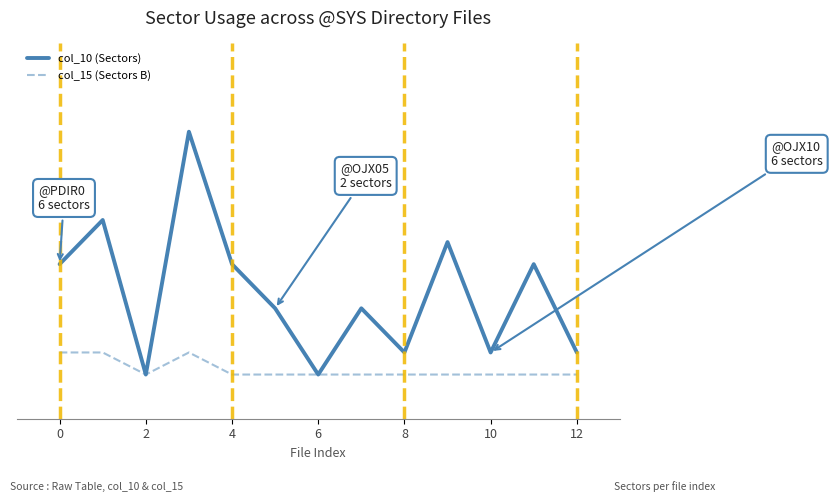

True or false: col_15 (Sectors B) and col_10 (Sectors) cross at least once.

False